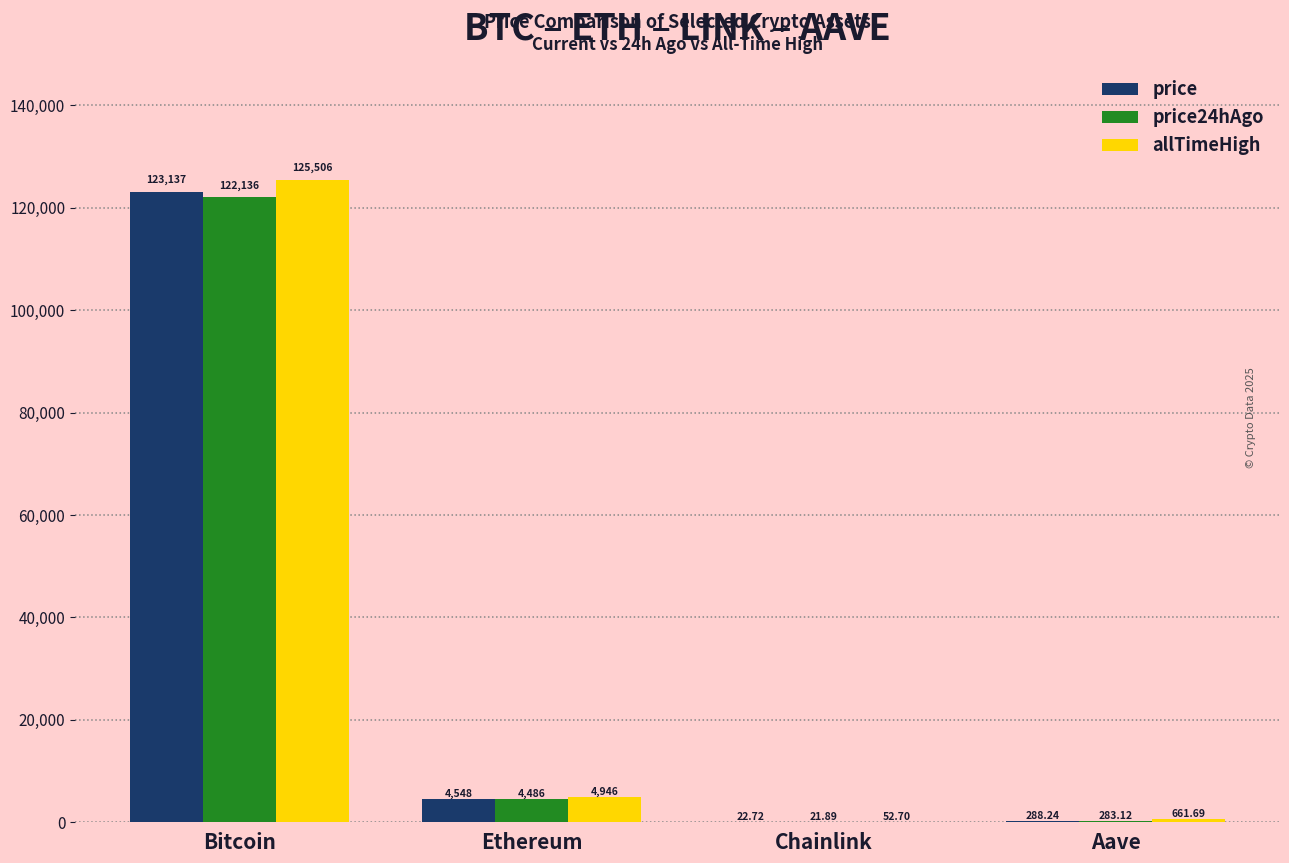

Which series has the largest total across all categories?

allTimeHigh